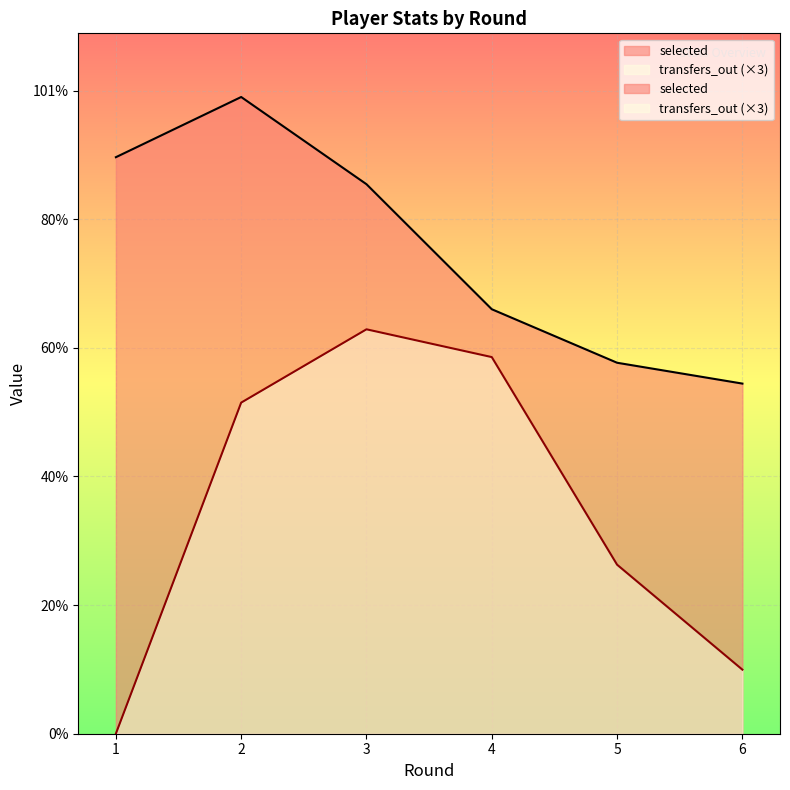

What is the difference between the highest and lowest values at 1?

2241